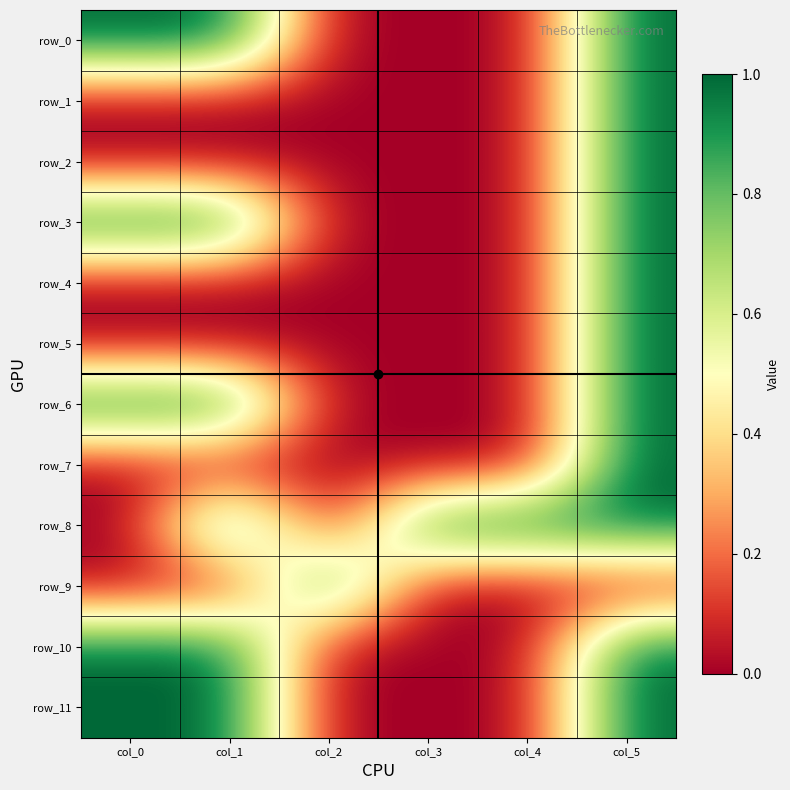

At which label is row_10 closest to 0?

col_2